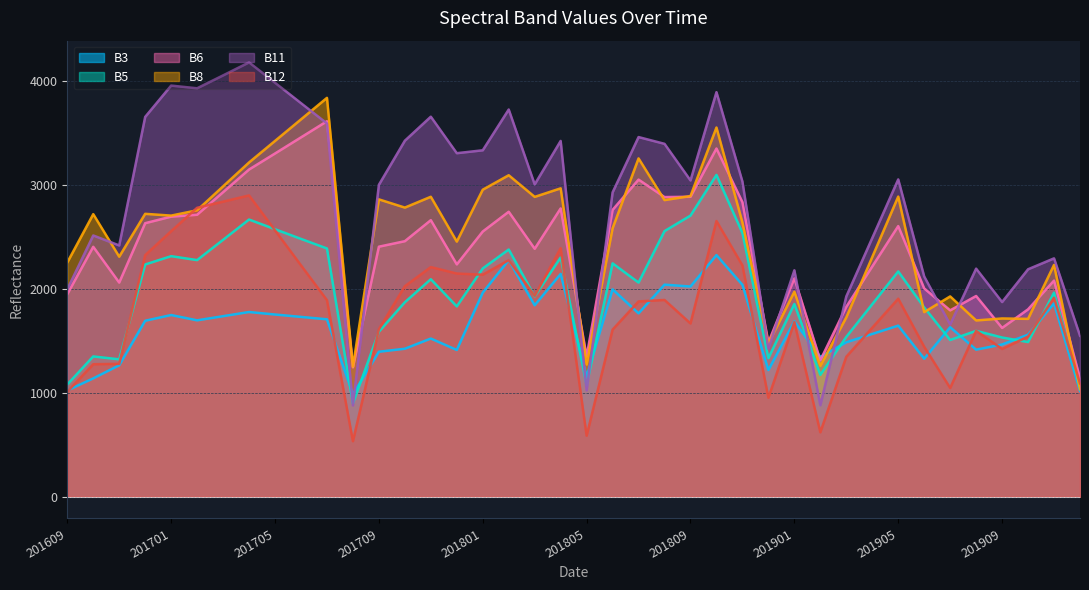

How many lines are shown in the chart?

6